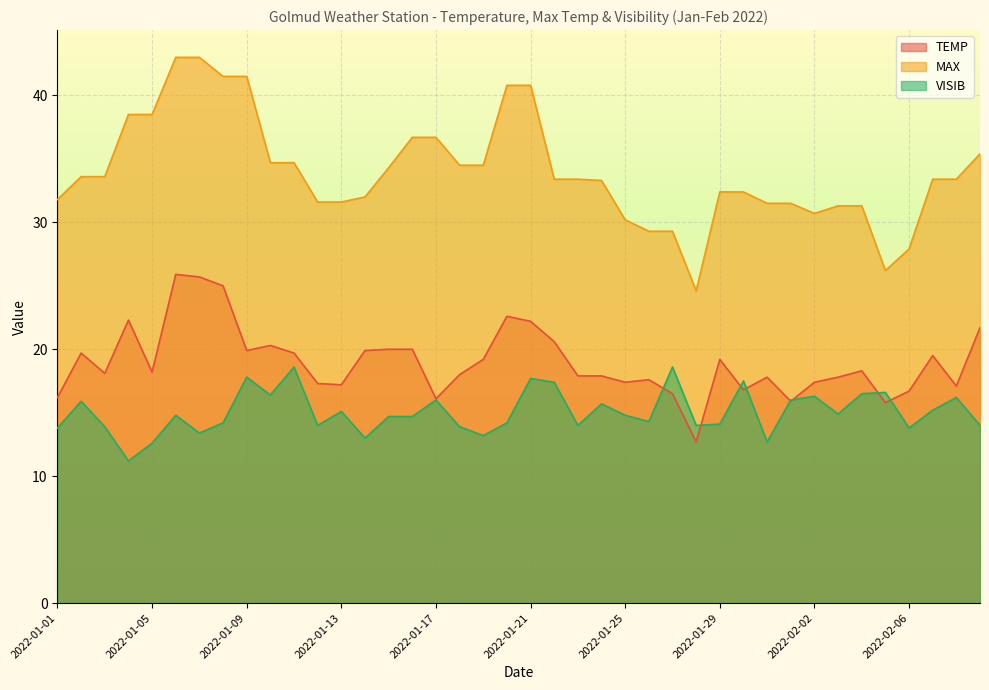

What are all the series names shown in the legend?

TEMP, MAX, VISIB